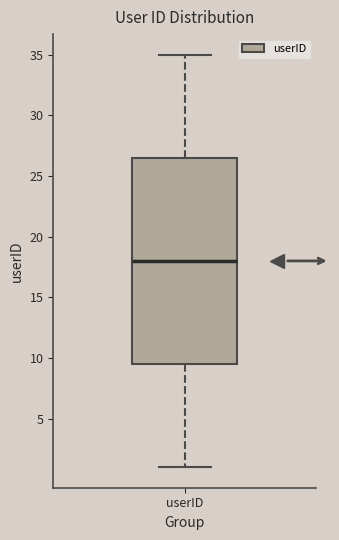

Where does the lower whisker of the box for userID end on the y-axis? The values are not printed on the chart, so give them approximately, as read against the axis.

1.0